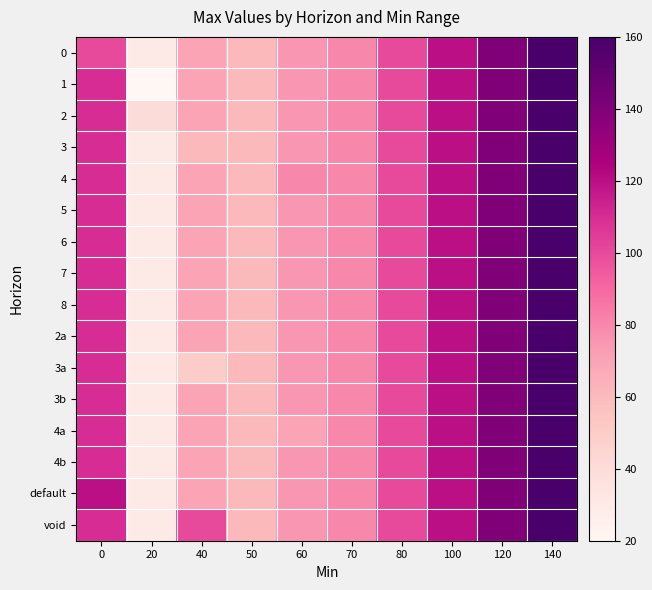

At which category is the sum across all series the highest?

140